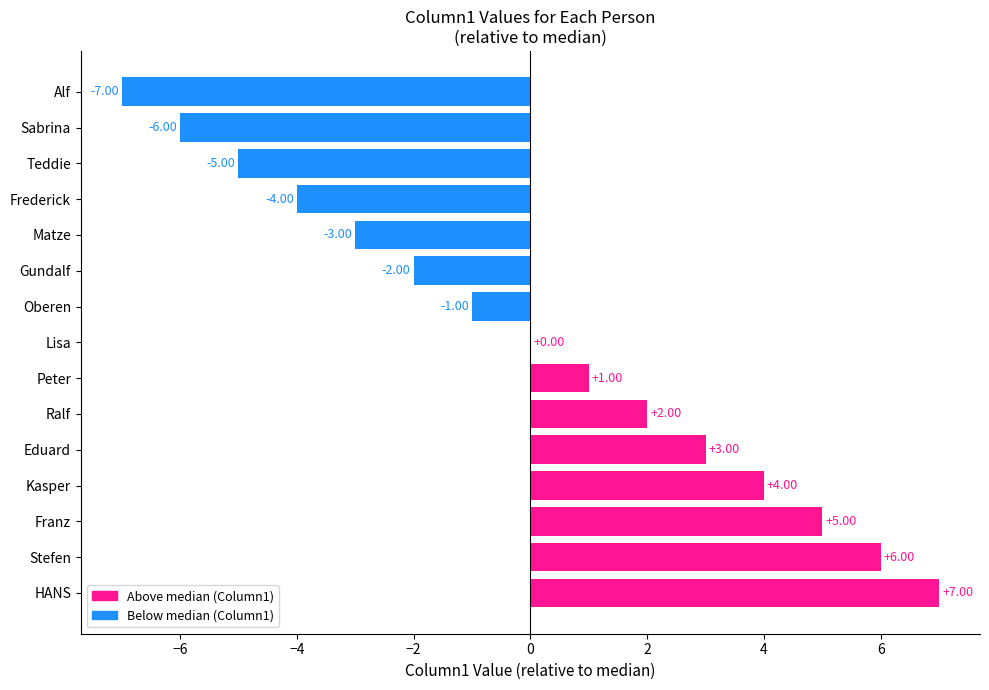

What is the change in value from Frederick to Franz?

+9